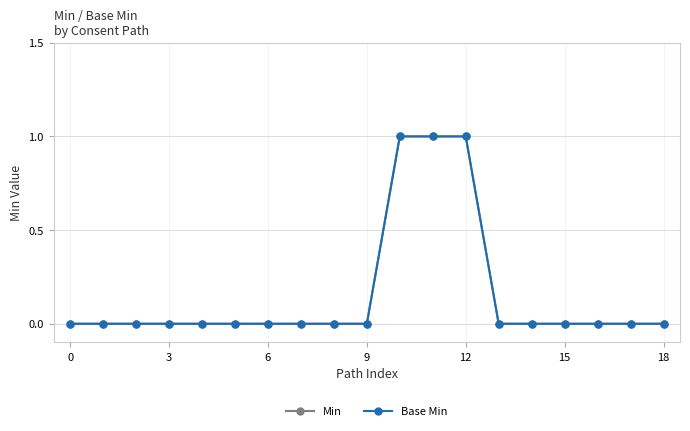

Is this an area chart (filled region under the line)?

No